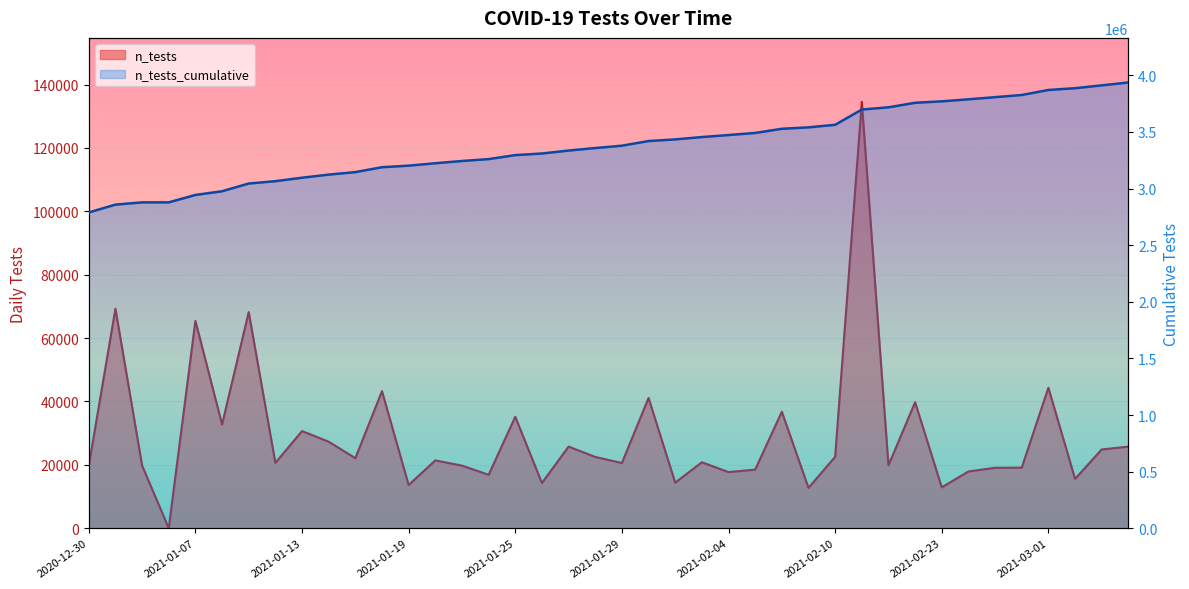

What is the spread (max minus min) of values at 2021-01-12?

3044016